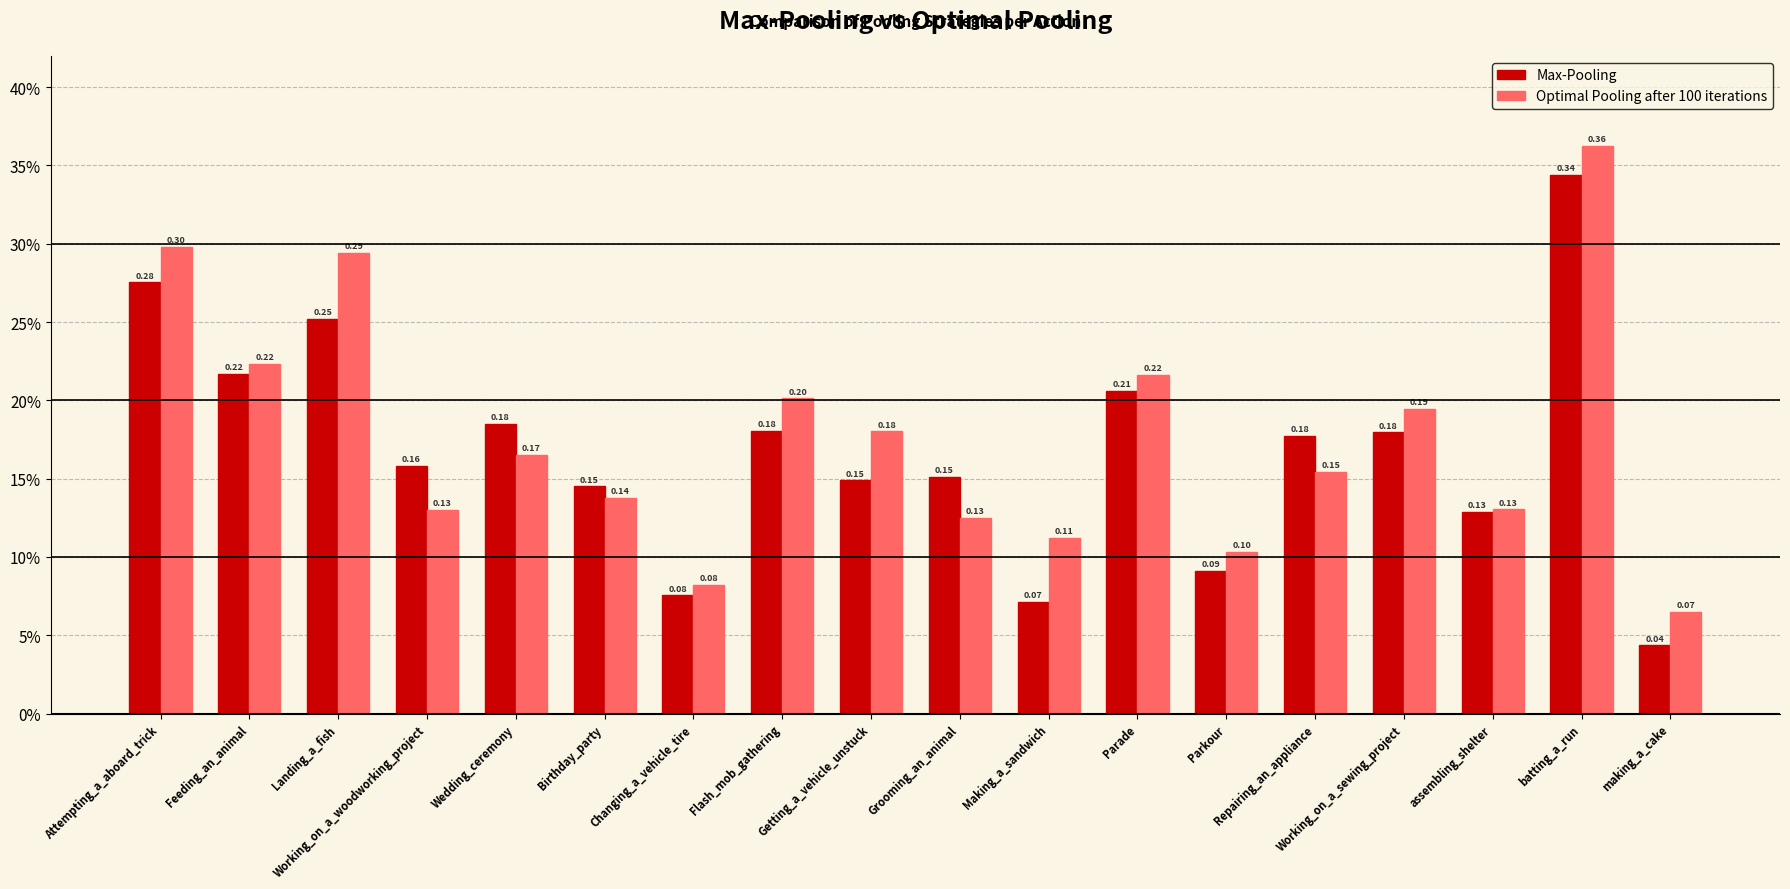

What is the maximum value for Optimal Pooling after 100 iterations?

0.4